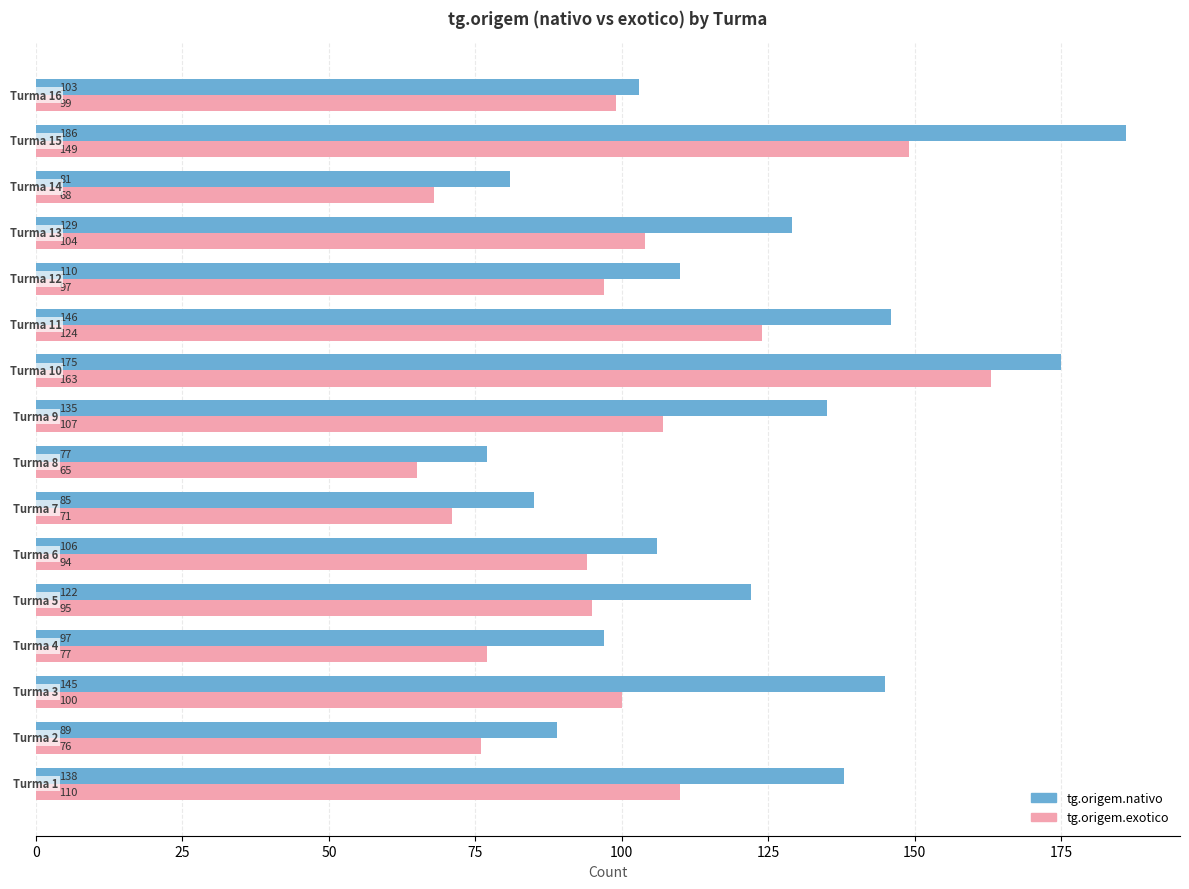

What is the approximate value of tg.origem.nativo at 1?

138